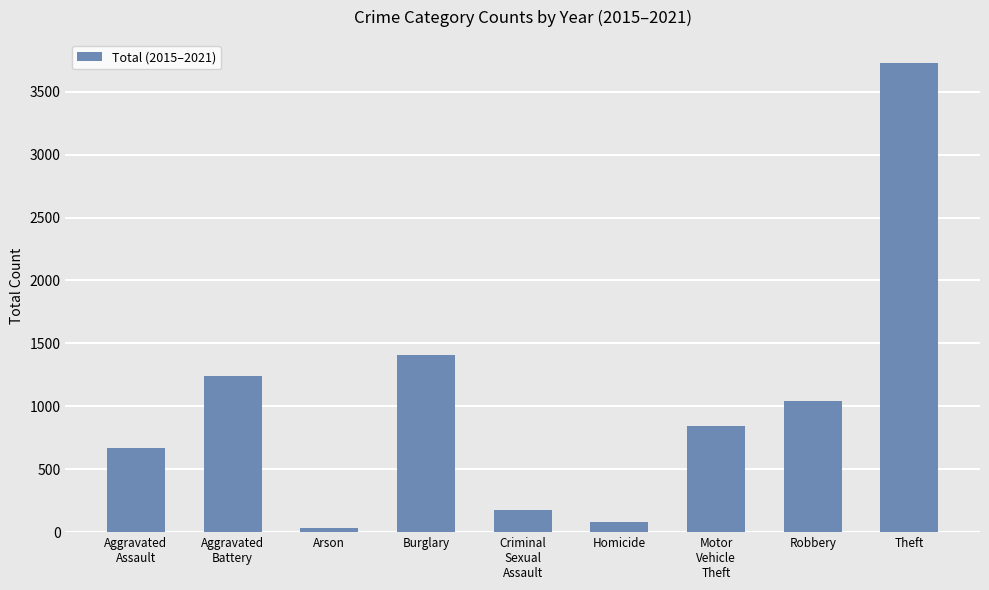

Which category has the highest value across all series?

Theft